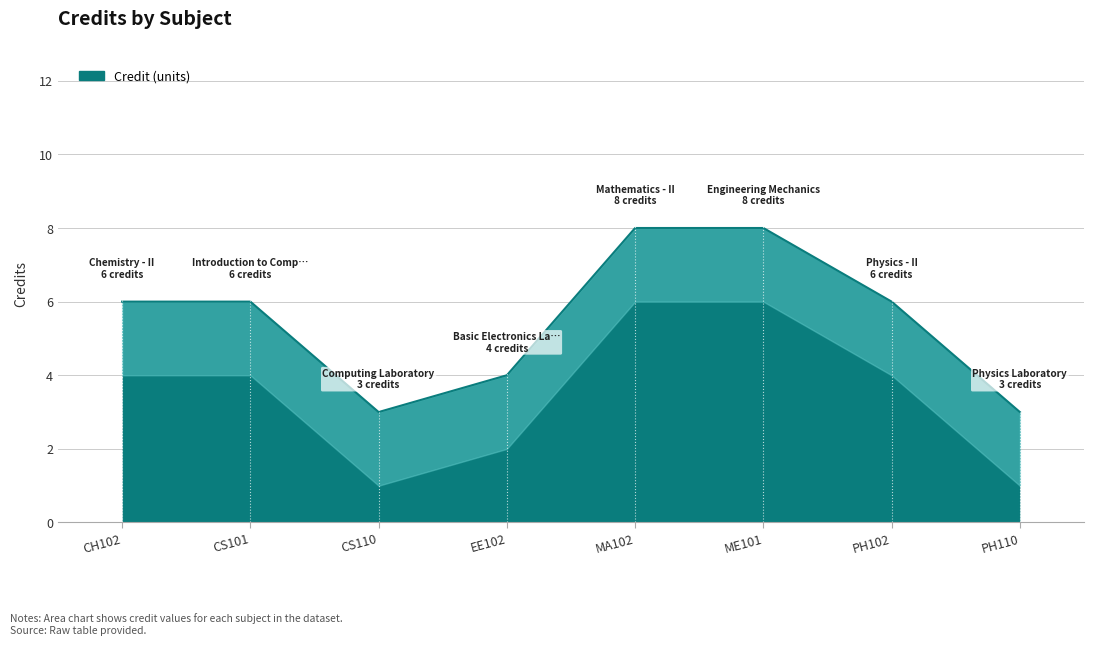

Where does the data first go above 6?

MA102